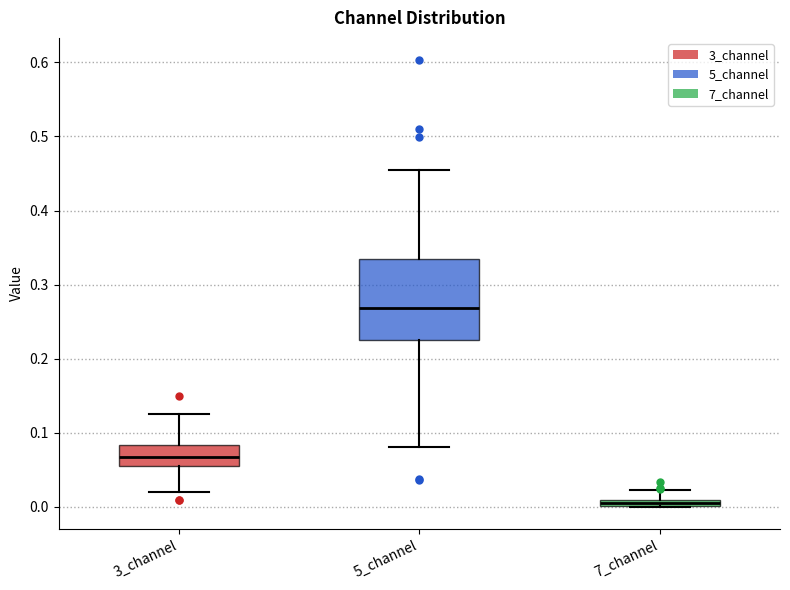

Where is the lower edge of the box for 7_channel on the y-axis? The values are not printed on the chart, so give them approximately, as read against the axis.

0.00